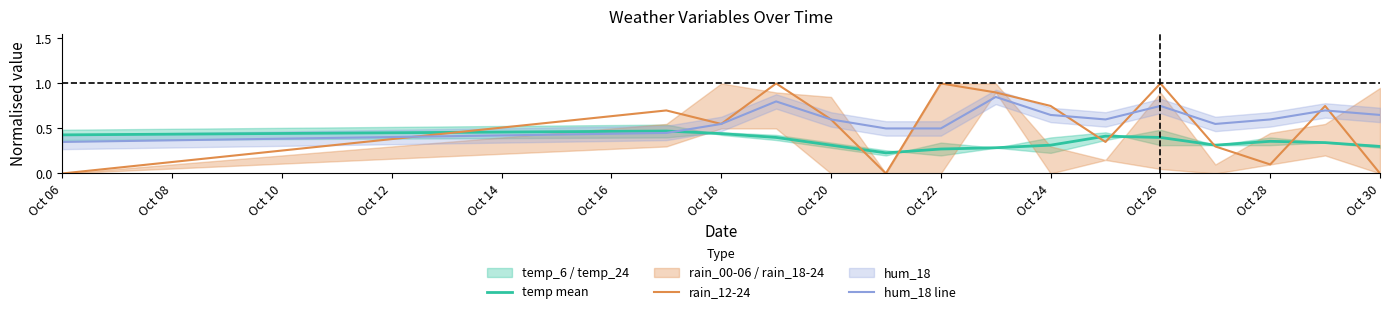

Which series has the largest range (max minus min)?

rain_12-24